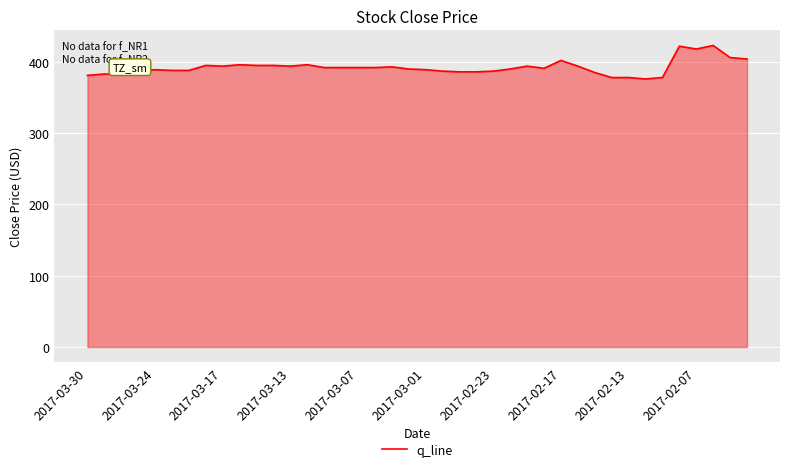

What is the smallest value displayed?

376